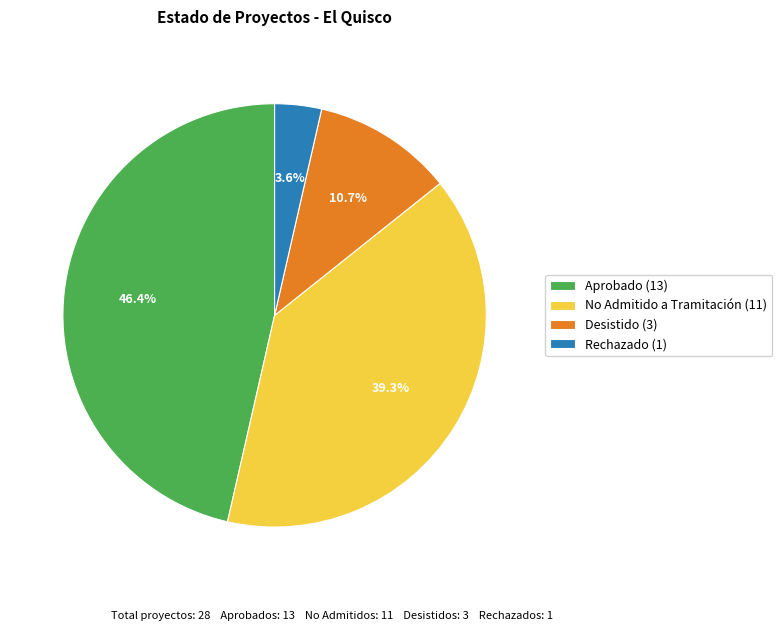

To the nearest percent, what portion does No Admitido a Tramitación represent?

39%